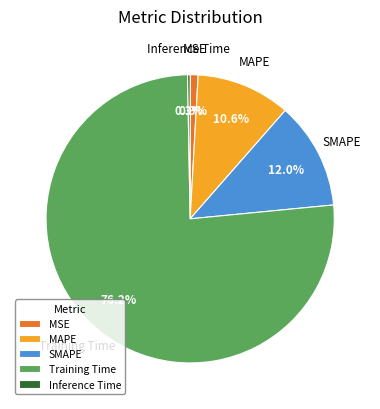

Between Inference Time and SMAPE, which is larger?

SMAPE